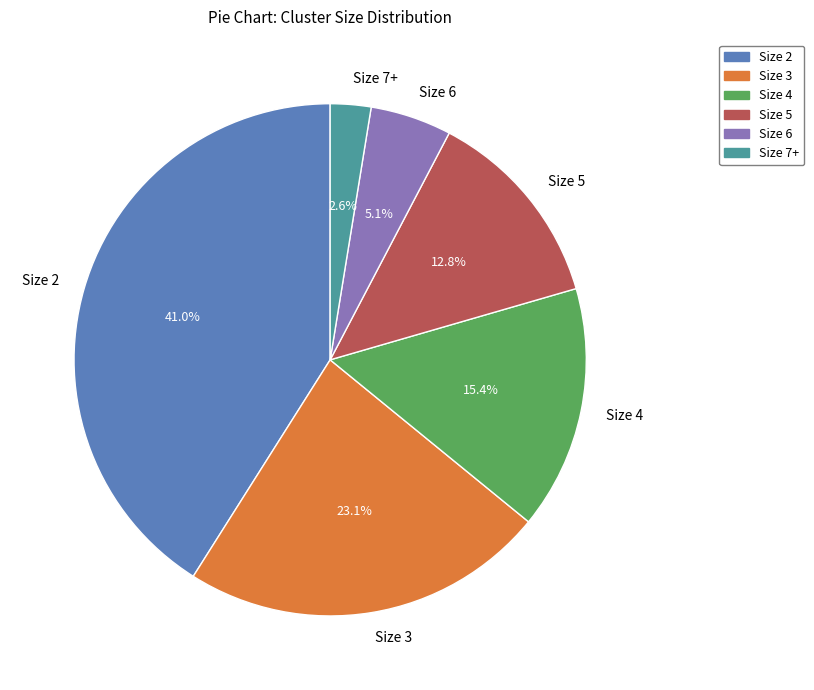

Is the sum of Size 2 and Size 5 greater than half?

Yes